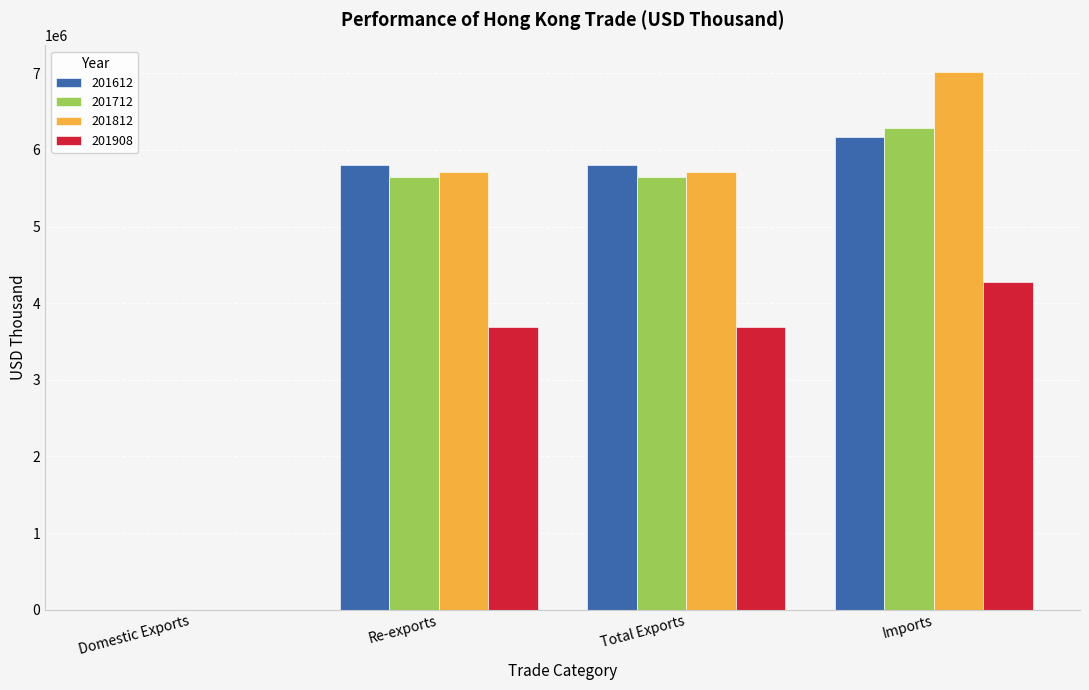

How many data points does each series have?

4